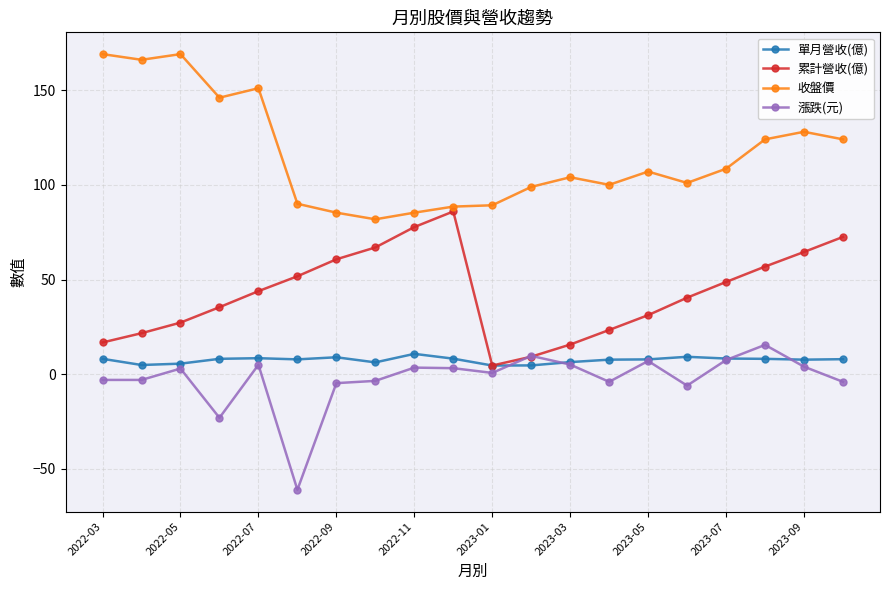

What is the value of the 收盤價 point at the 11th from the left?

89.2